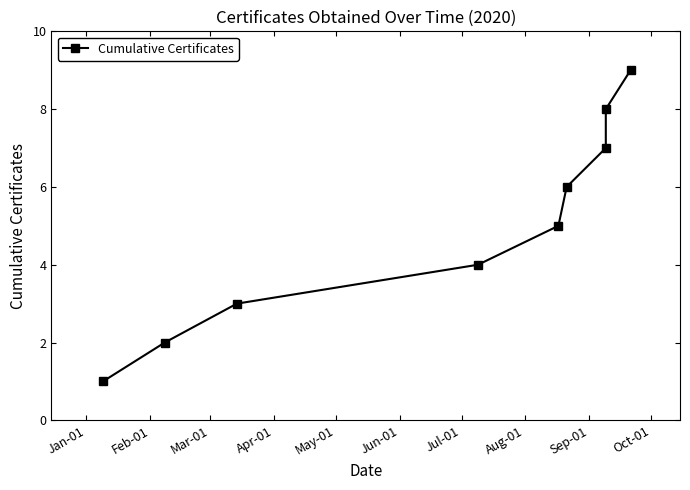

How many lines are shown in the chart?

1